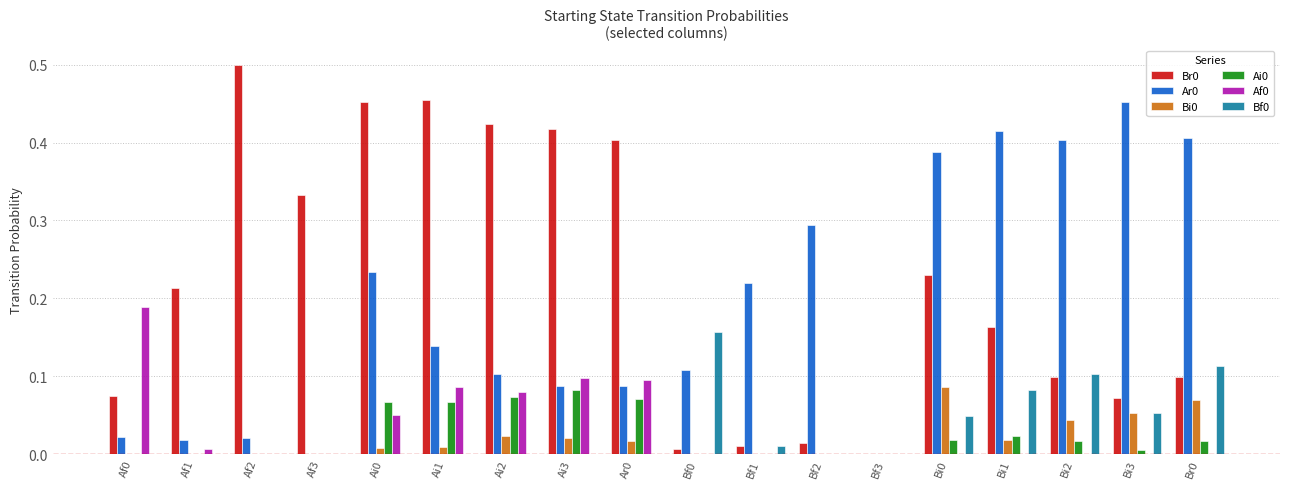

Which label corresponds to the largest value in the chart?

Af2